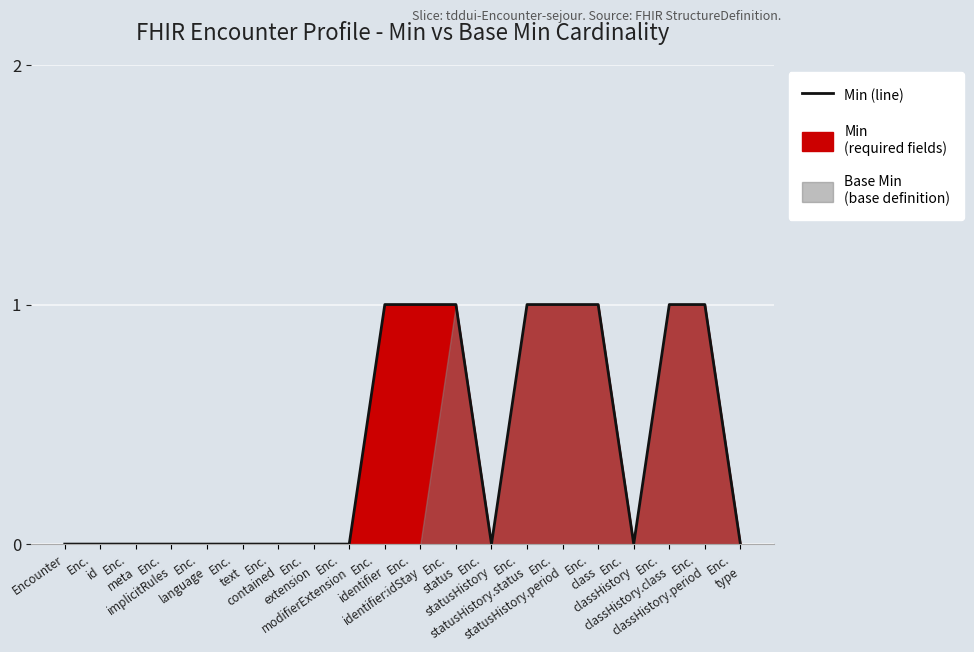

How many data points does each series have?

20